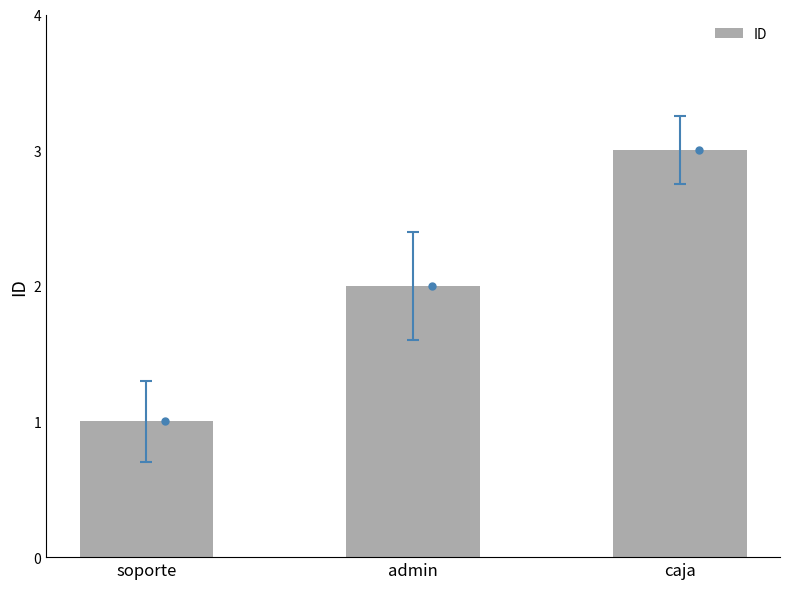

List the labels in order of value, largest first.

caja, admin, soporte